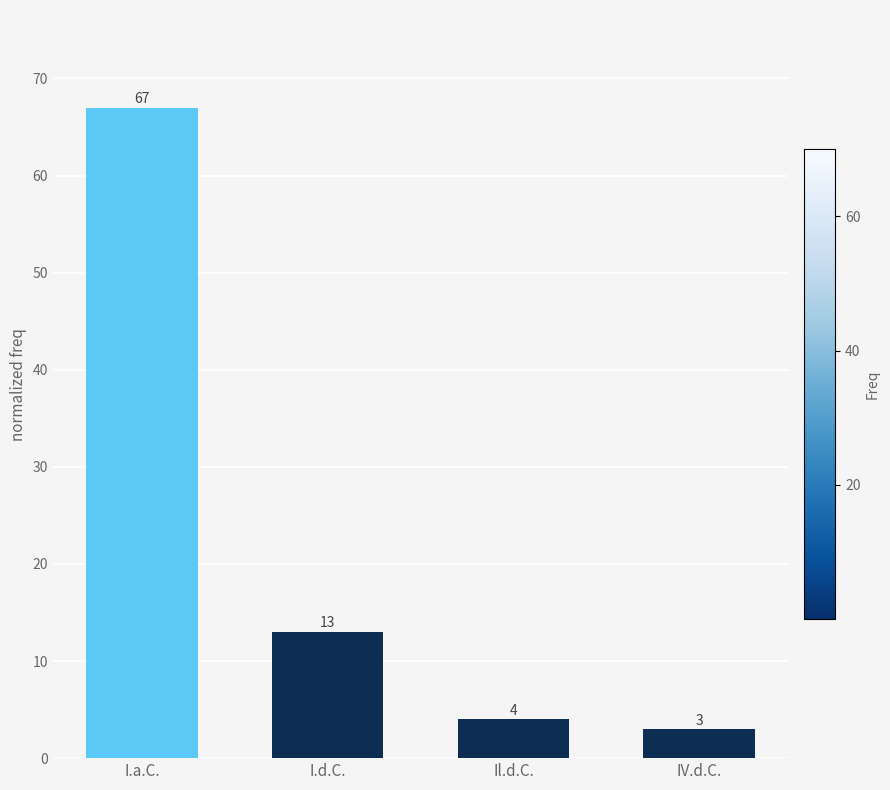

Which category has the lowest value across all series?

IV.d.C.